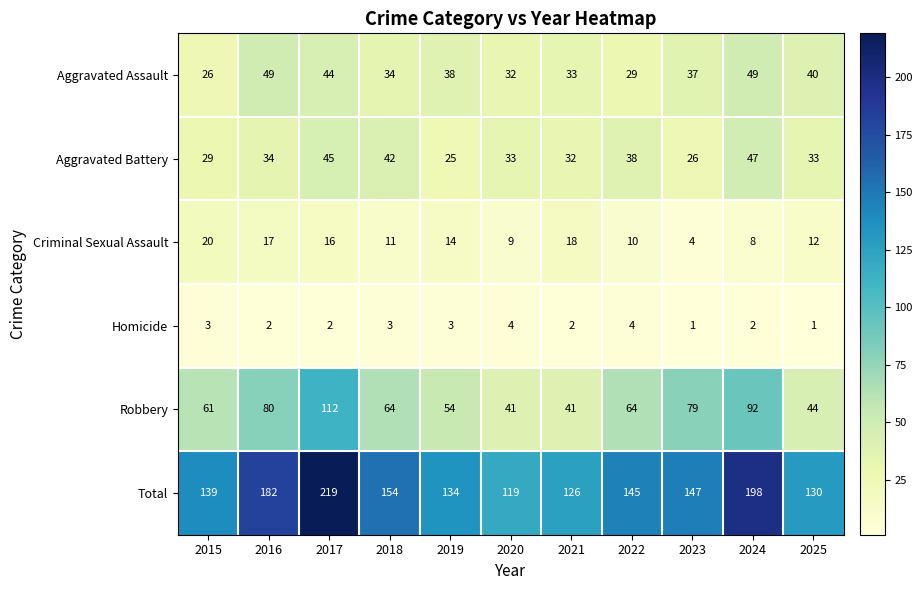

True or false: Aggravated Assault has a value of 54 at 2023.

False